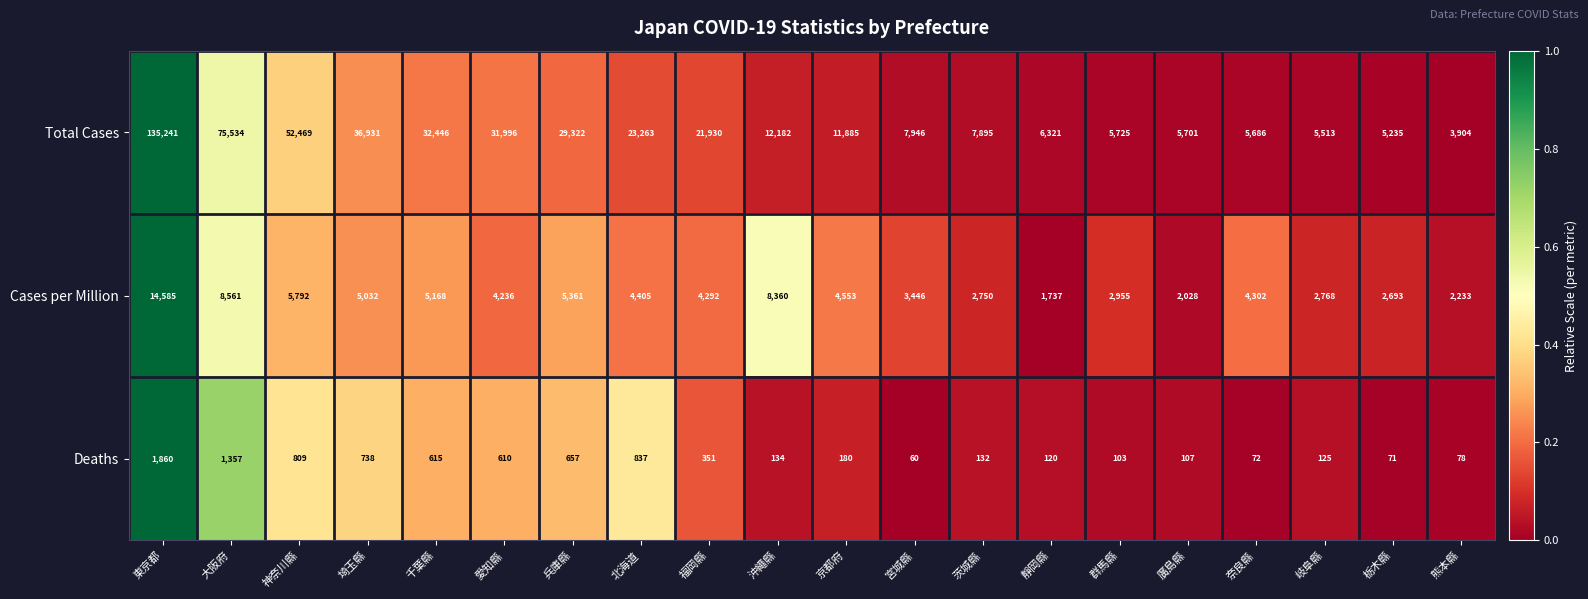

At which label is Total Cases closest to 69572?

大阪府